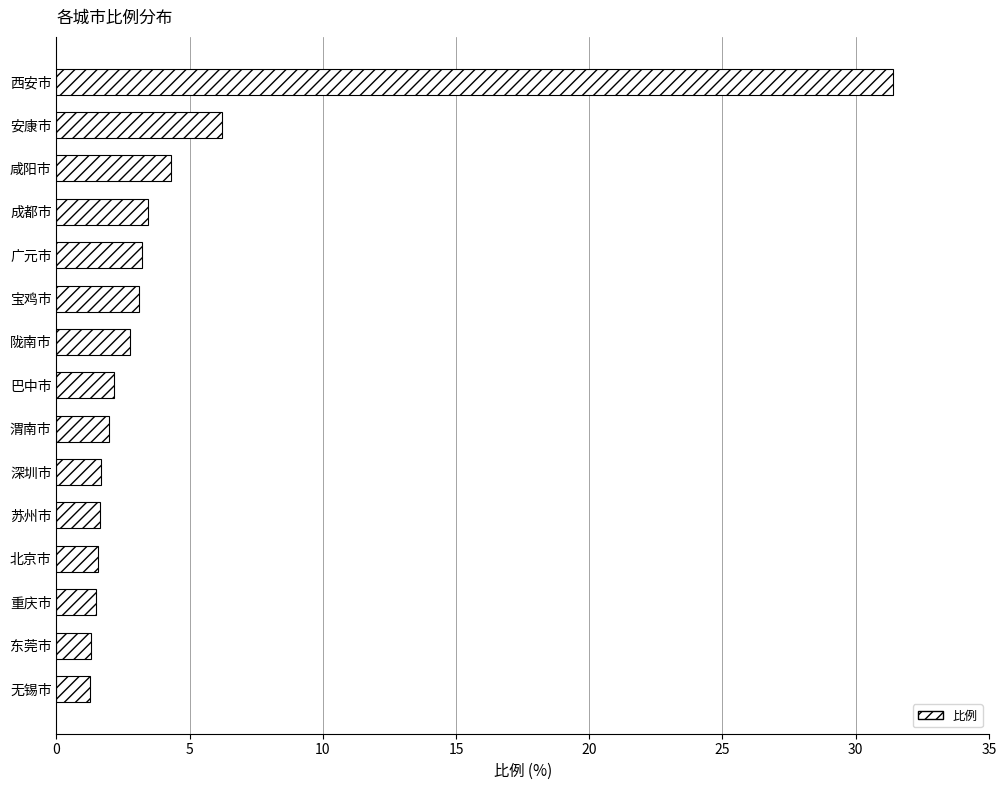

The value at 东莞市 is 1.3. True or false?

True